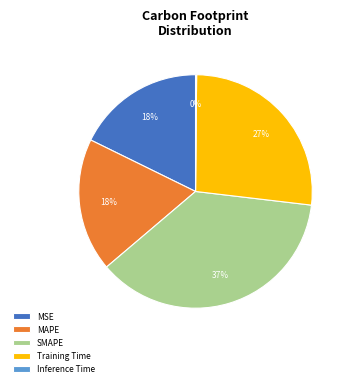

To the nearest percent, what percentage of the pie is MAPE?

18%